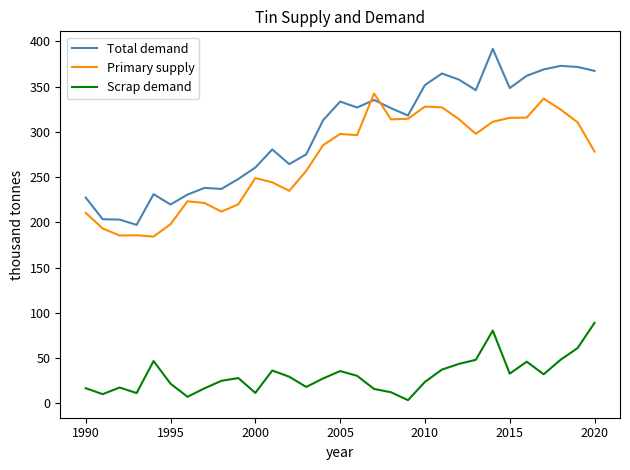

True or false: Primary supply and Scrap demand cross at least once.

False